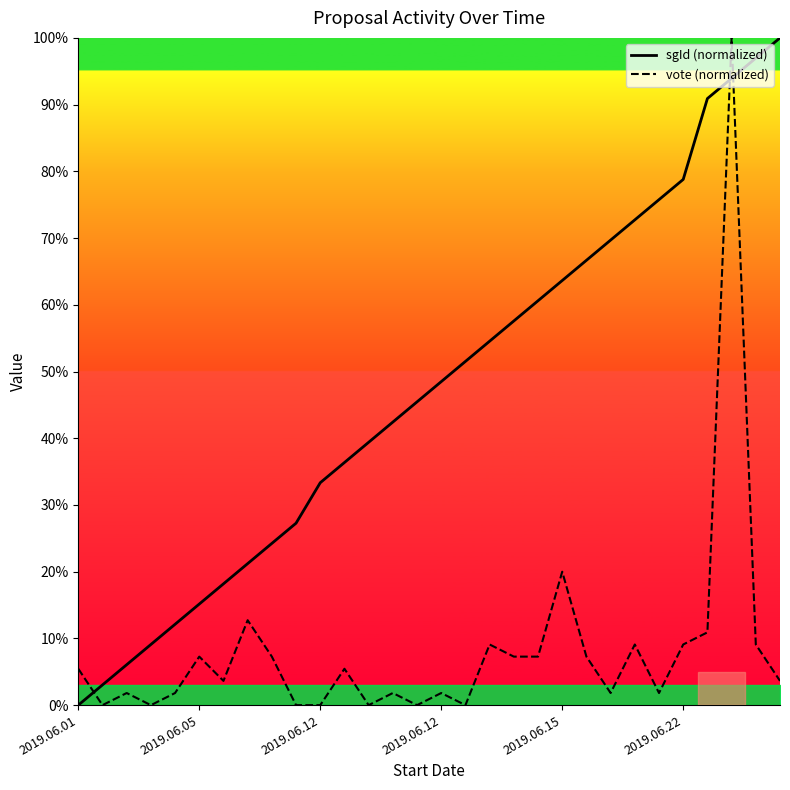

True or false: vote (normalized) has a value of 1.8 at 24.

True